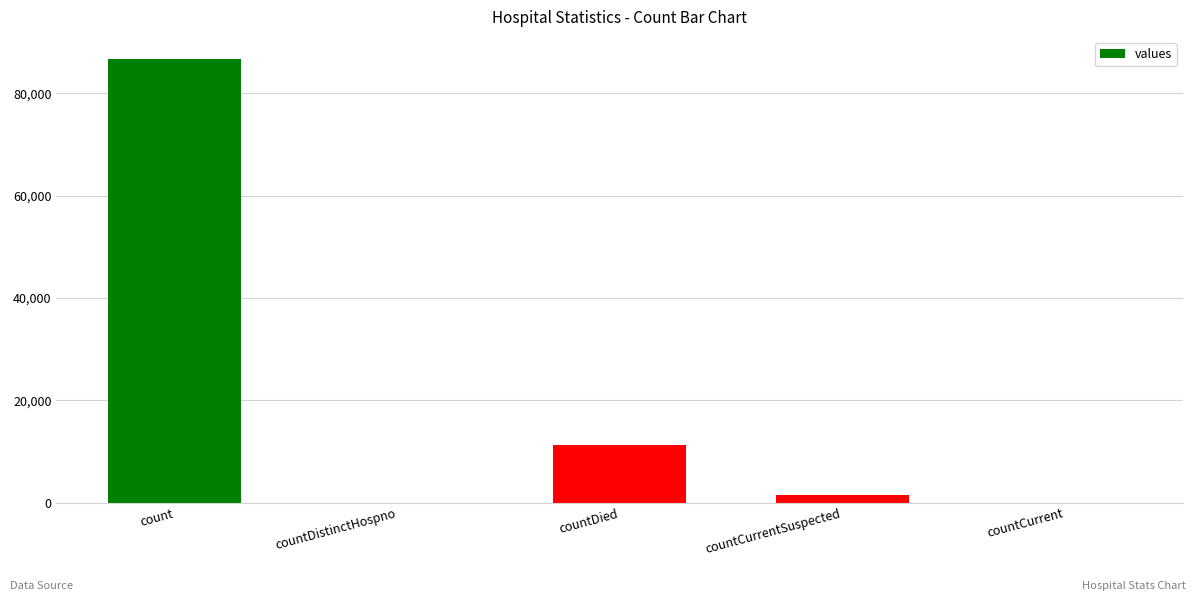

At which category does the chart reach its peak across all series?

count